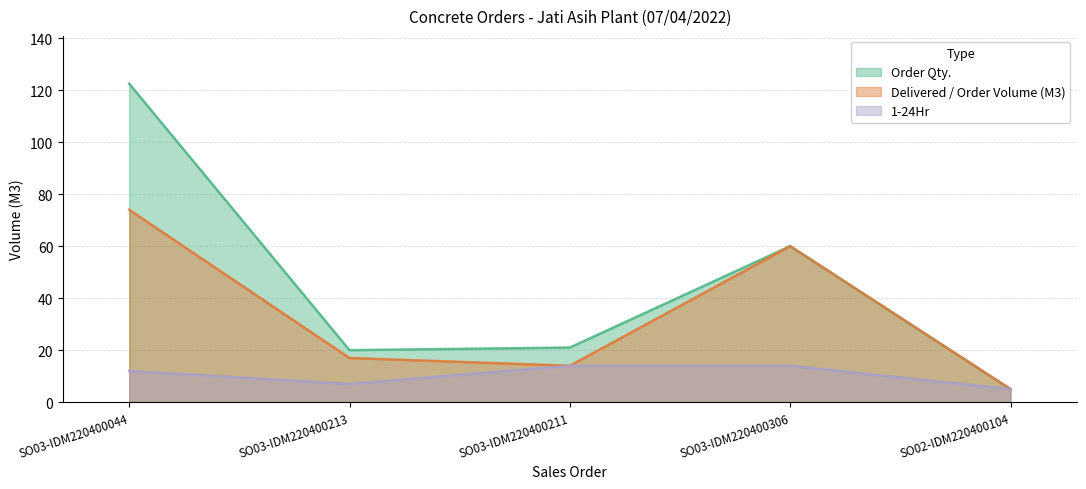

True or false: 1-24Hr and Order Qty. cross at least once.

False